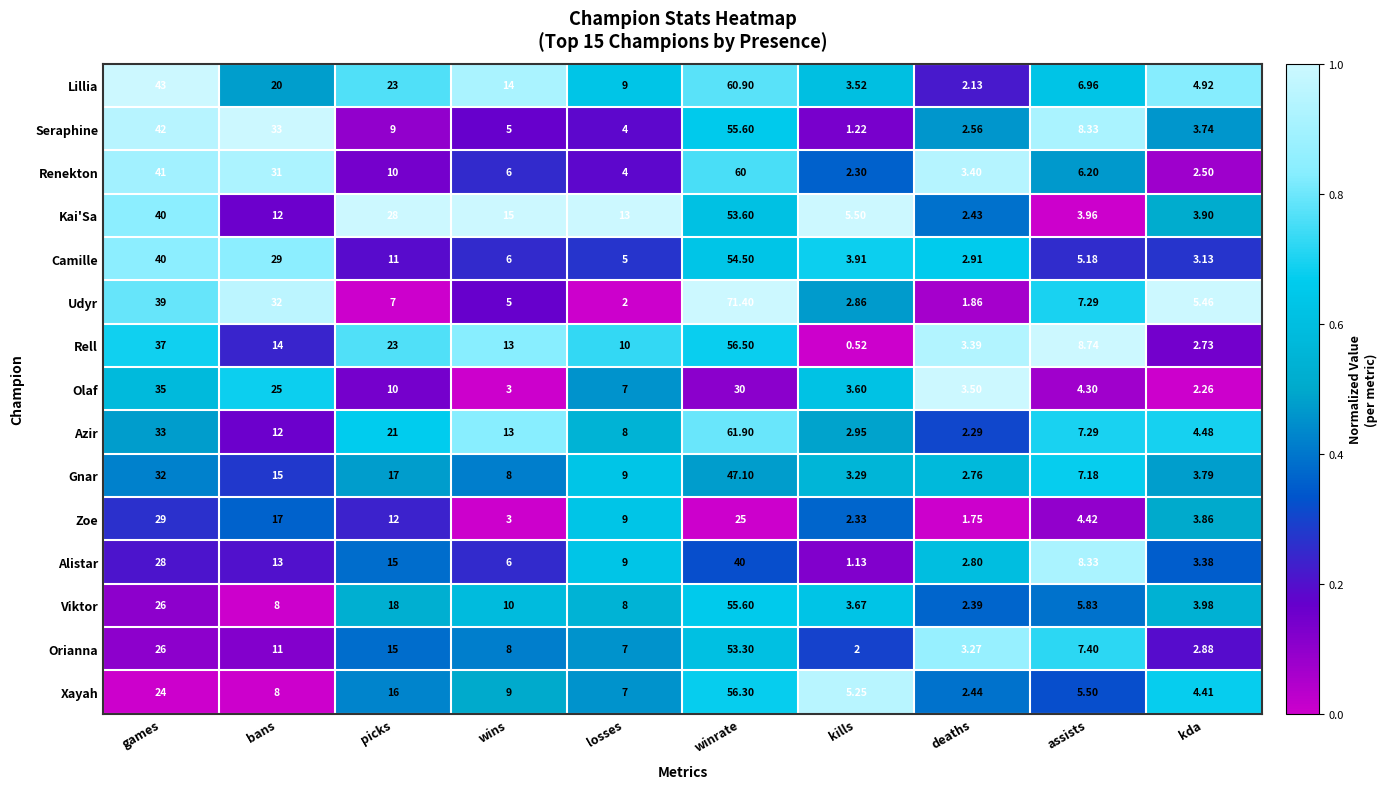

At which label does Gnar reach its peak?

winrate